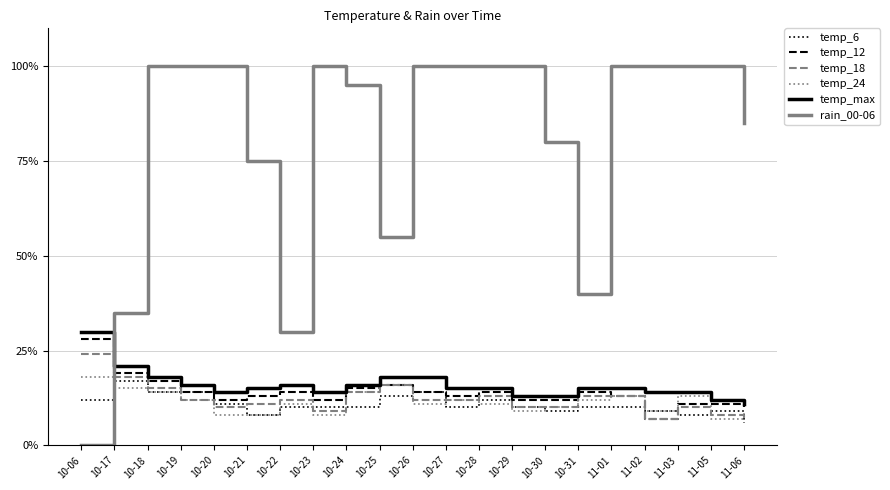

How many distinct data groups are displayed?

6